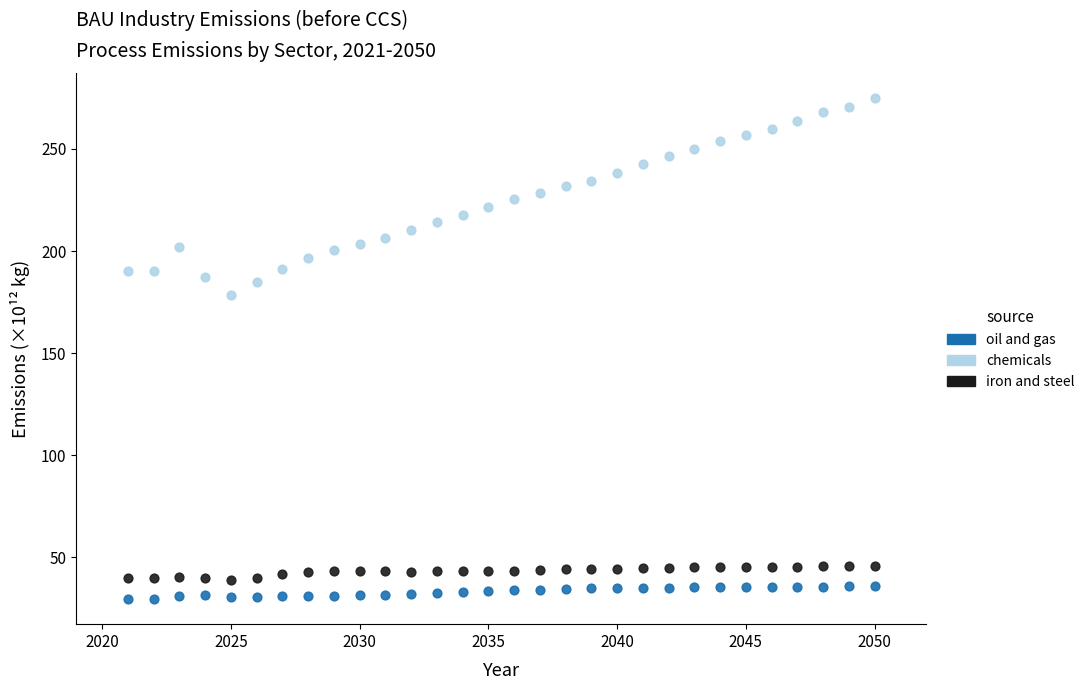

Which series contains the lowest Y value?

oil and gas